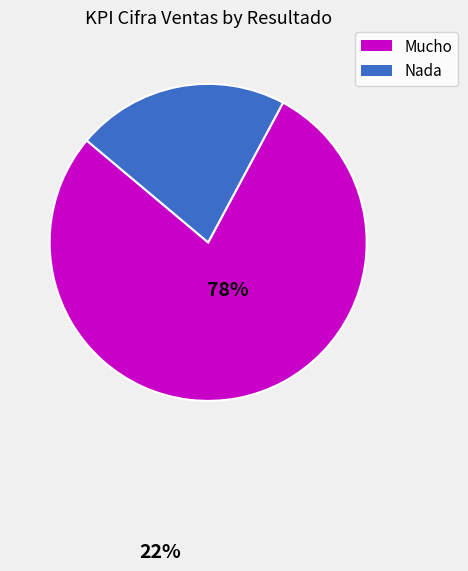

Count the number of slices in the pie.

2